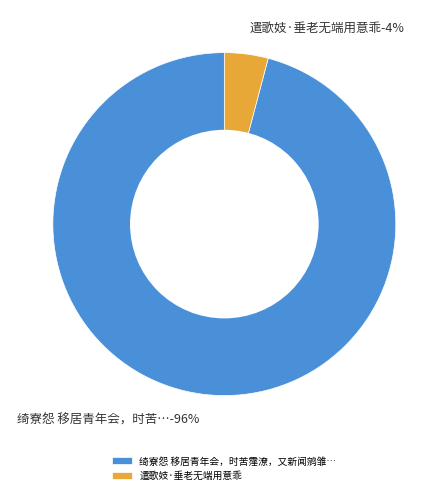

How many slices are in this pie chart?

2